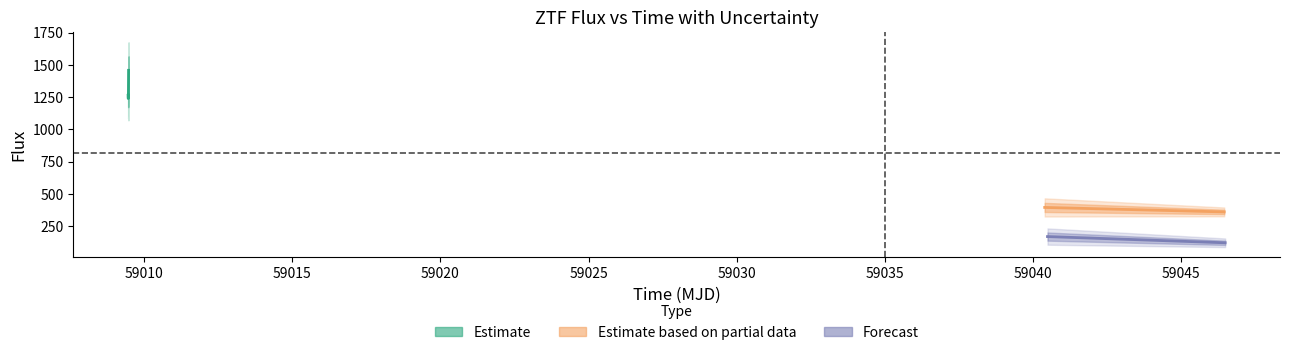

Reading left to right, extract all data points from this chart.

flux: 0=1264.1	1=1238.4	2=1282.0	3=1457.2	4=394.9	5=169.2	6=360.3	7=121.1
fluxerr: 0=90.0	1=67.0	2=106.2	3=108.5	4=35.3	5=31.6	6=17.1	7=16.7
zp: 0=26.2	1=26.2	2=26.2	3=26.2	4=26.2	5=26.3	6=26.3	7=26.3